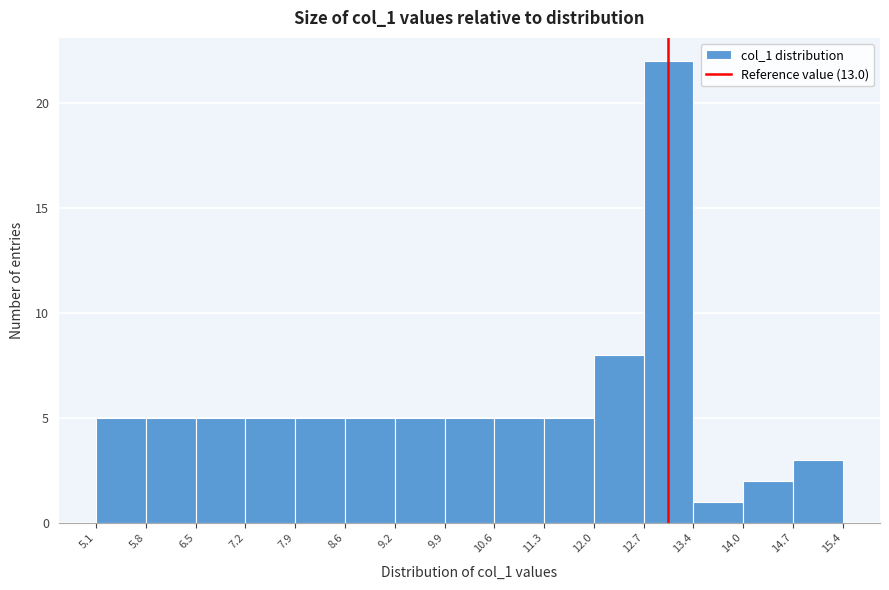

Reading left to right, transcribe this chart: for each bar, give the range it covers on the x-axis and its height. The values are not printed on the chart, so give them approximately, as read against the axis.

5.1 to 5.8: 5
5.8 to 6.5: 5
6.5 to 7.2: 5
7.2 to 7.9: 5
7.9 to 8.6: 5
8.6 to 9.2: 5
9.2 to 9.9: 5
9.9 to 10.6: 5
10.6 to 11.3: 5
11.3 to 12.0: 5
12.0 to 12.7: 8
12.7 to 13.4: 22
13.4 to 14.0: 1
14.0 to 14.7: 2
14.7 to 15.4: 3